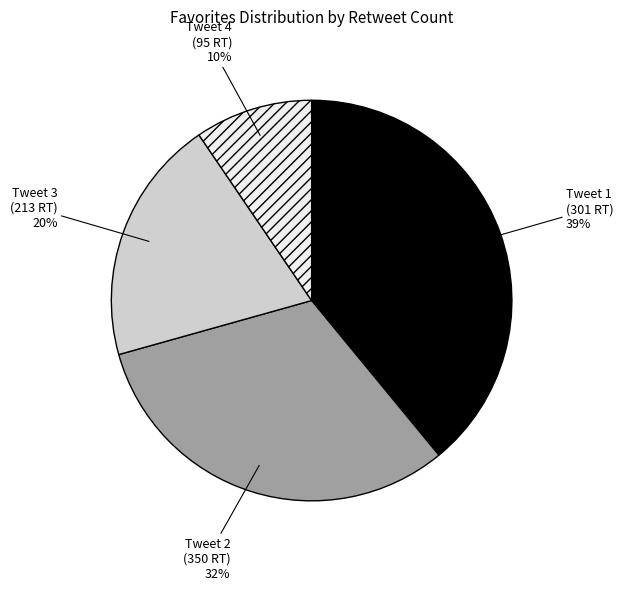

Approximately how many times larger is the value at Tweet 1 (301 RT) compared to Tweet 2 (350 RT)?

1.2